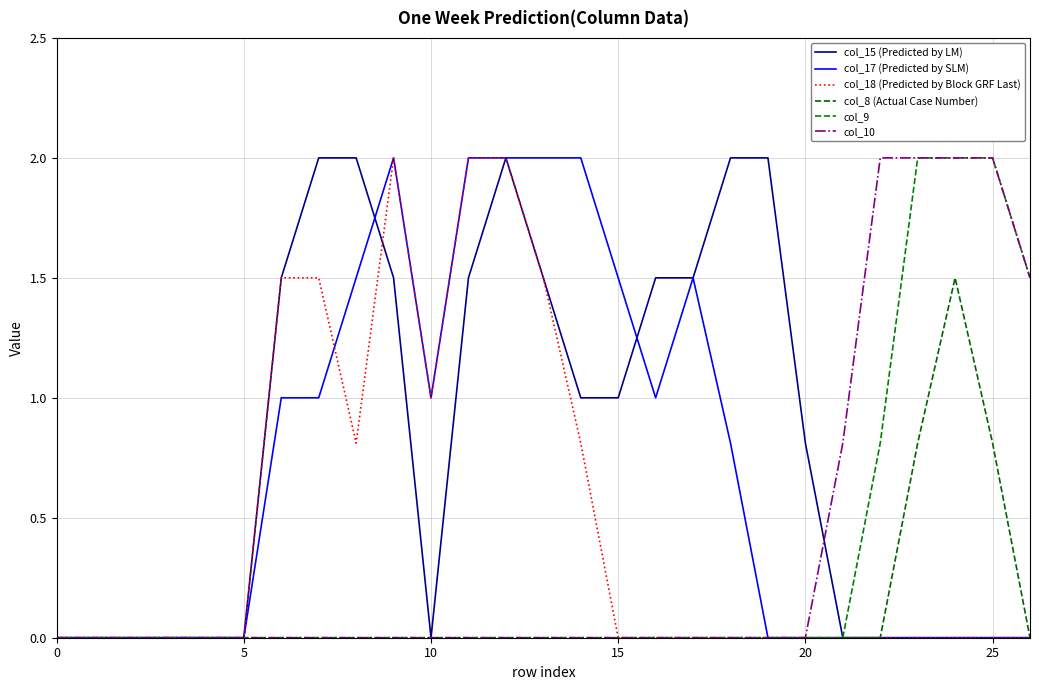

How many times do col_10 and col_15 (Predicted by LM) cross each other?

1